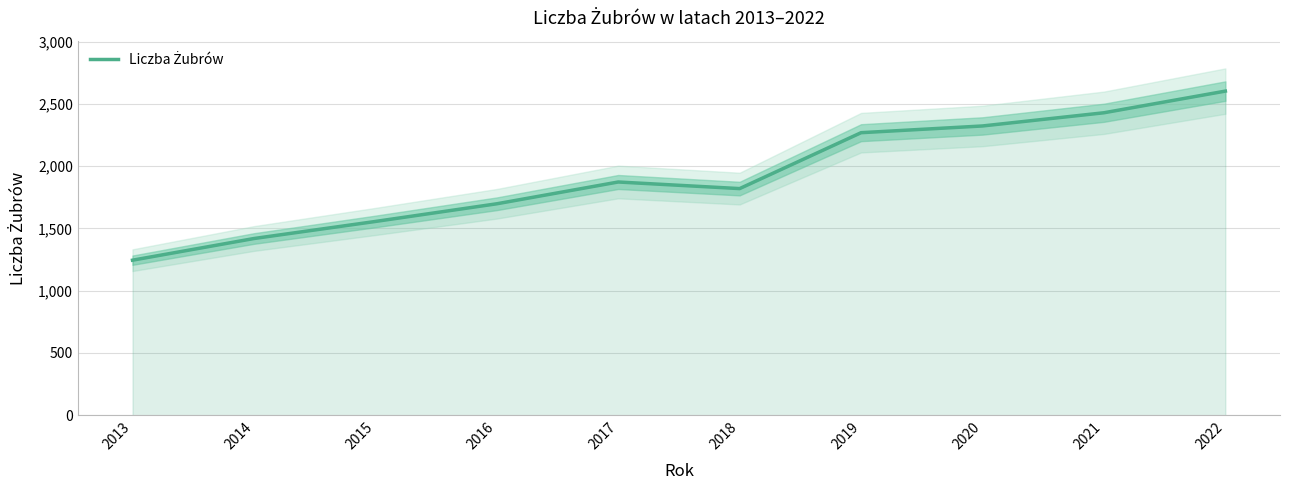

What is the smallest value displayed?

1245